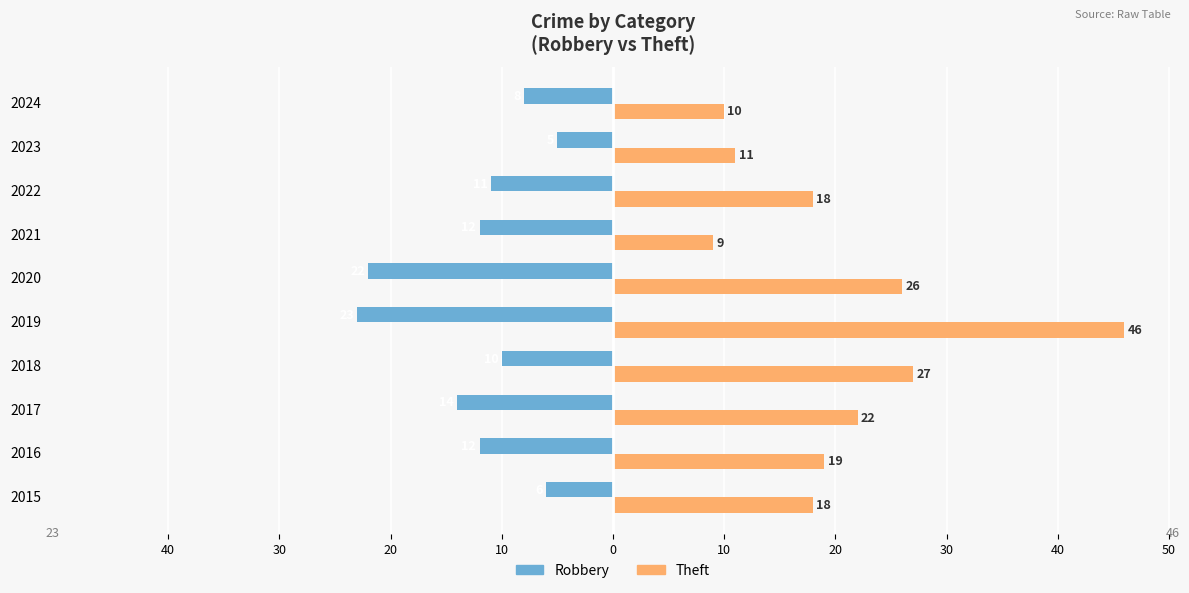

What are all the series names shown in the legend?

Robbery, Theft